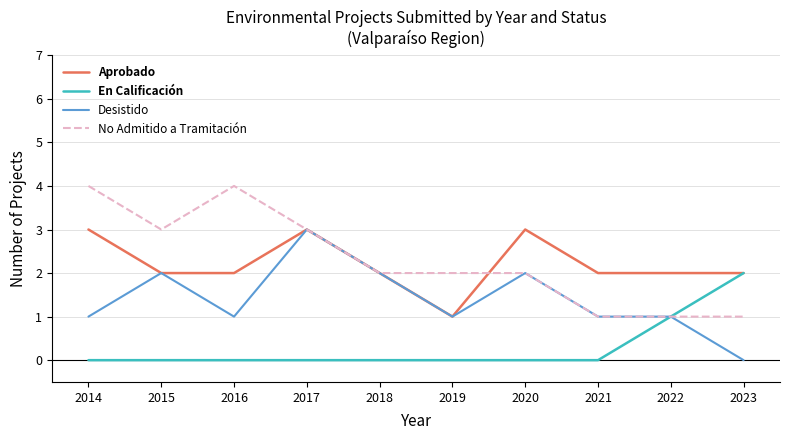

What is the sum of all Desistido values?

14